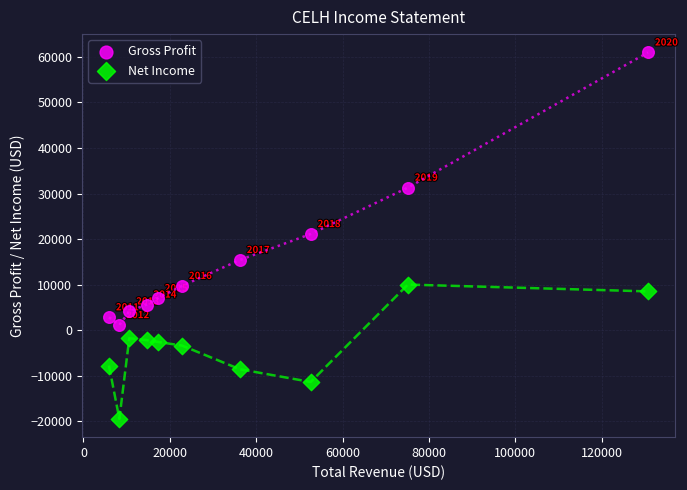

Which series has the largest Y range (max minus min)?

Gross Profit